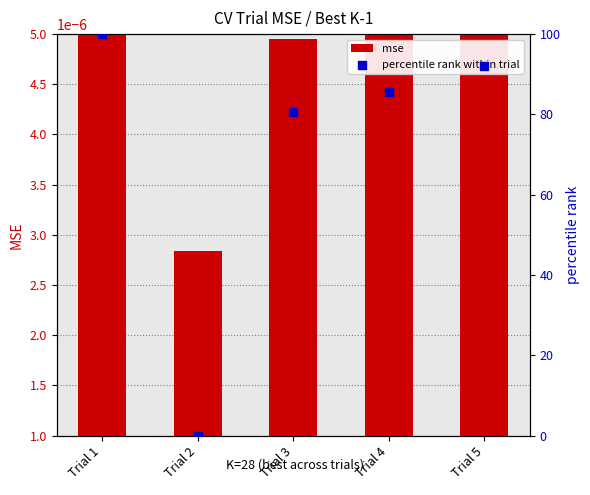

Which series contains the highest Y value?

percentile rank within trial